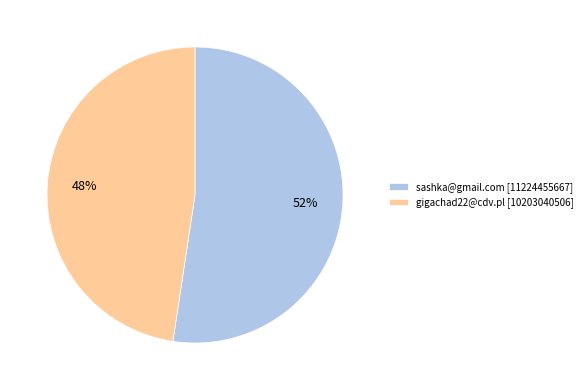

To the nearest percent, what percentage of the pie is sashka@gmail.com?

52%